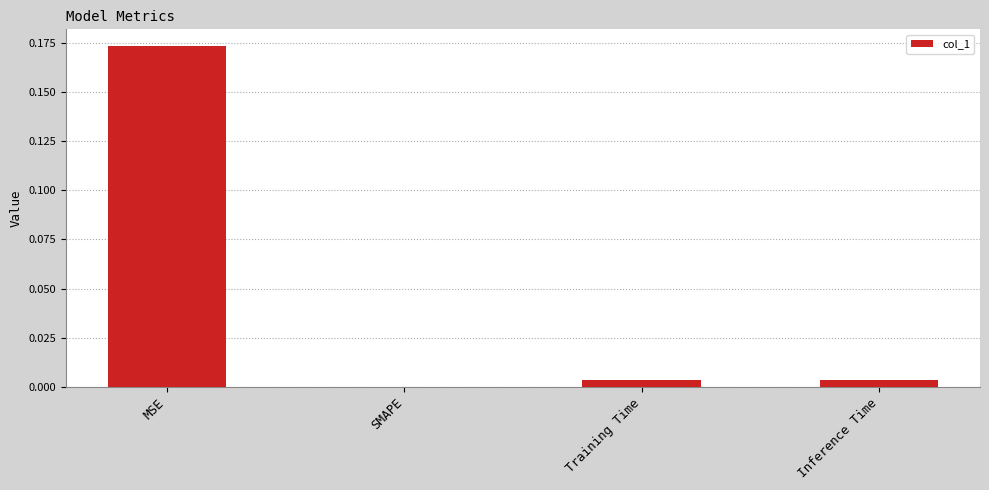

True or false: the data shows 0.1 at SMAPE.

False